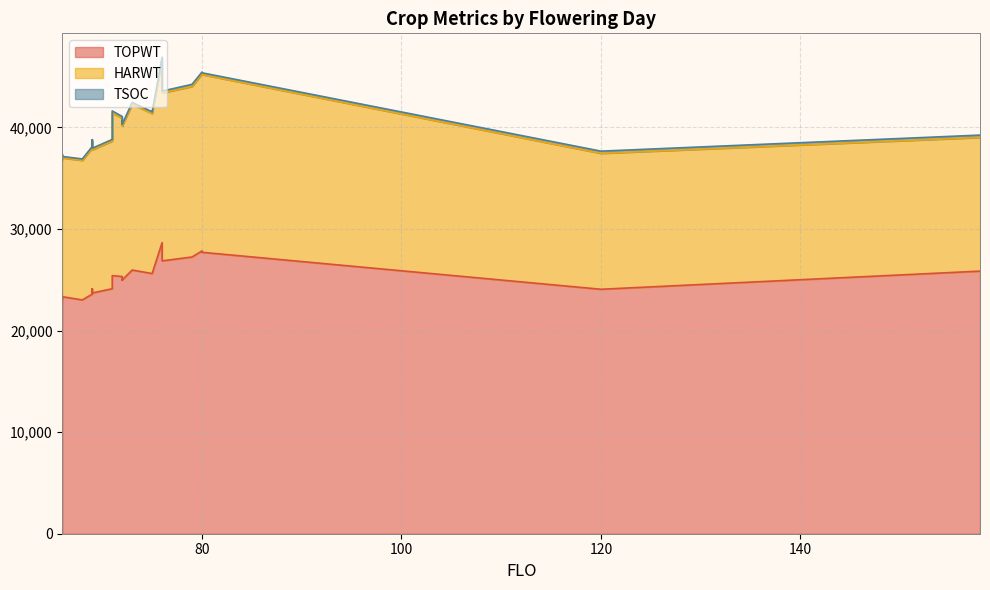

True or false: TSOC and HARWT cross at least once.

False